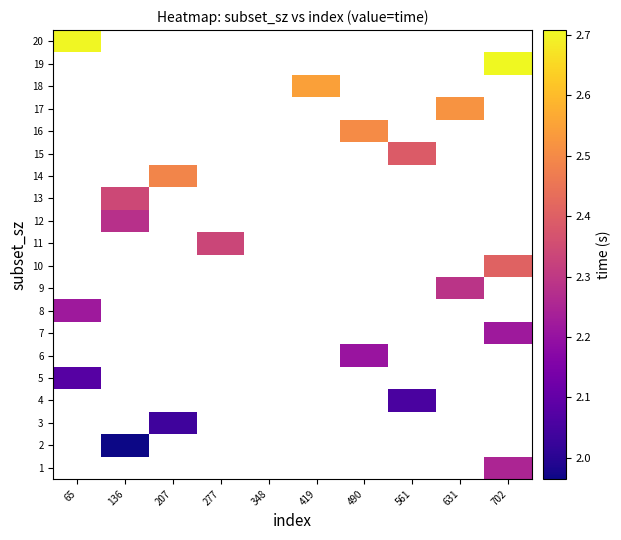

Rank the categories by 5 value from lowest to highest.

65, 136, 207, 277, 348, 419, 490, 561, 631, 702